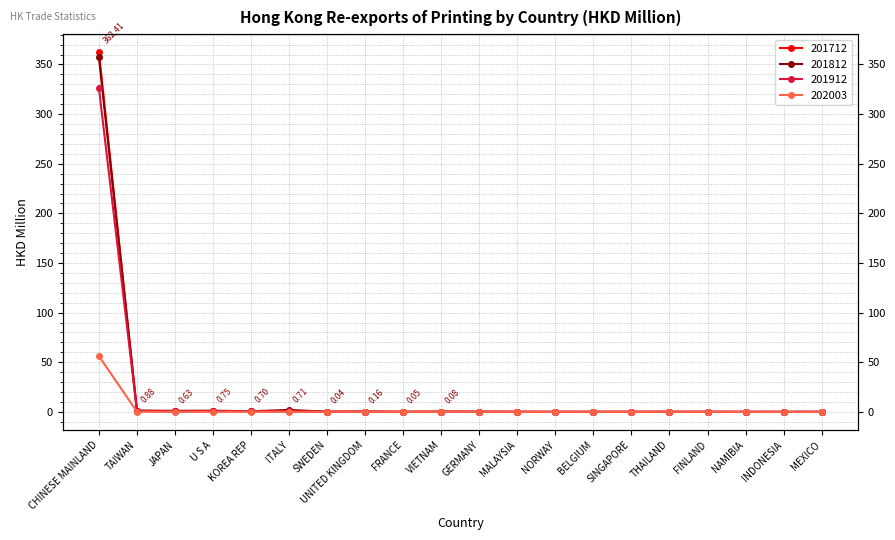

What is the average value of the 201912 series?

16.6